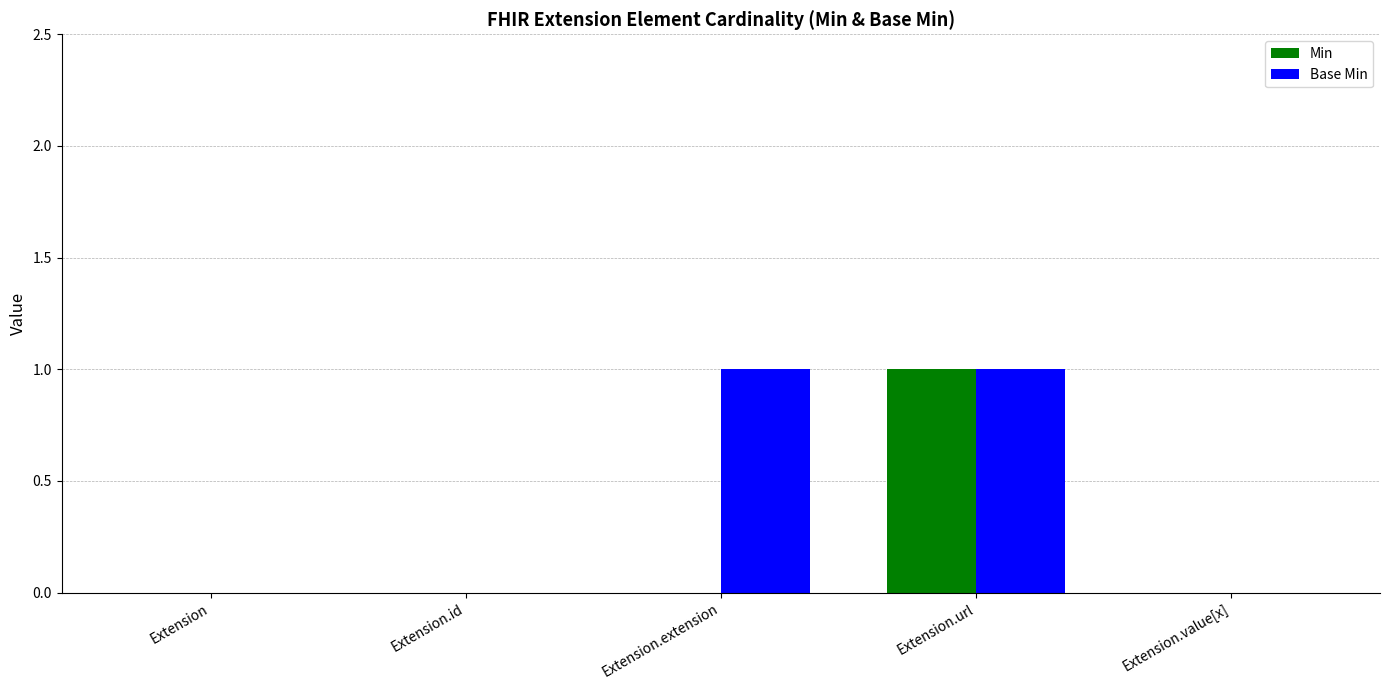

Reading right to left, what are all the values shown in this chart?

Min: 0	1	0	0	0
Base Min: 0	1	1	0	0